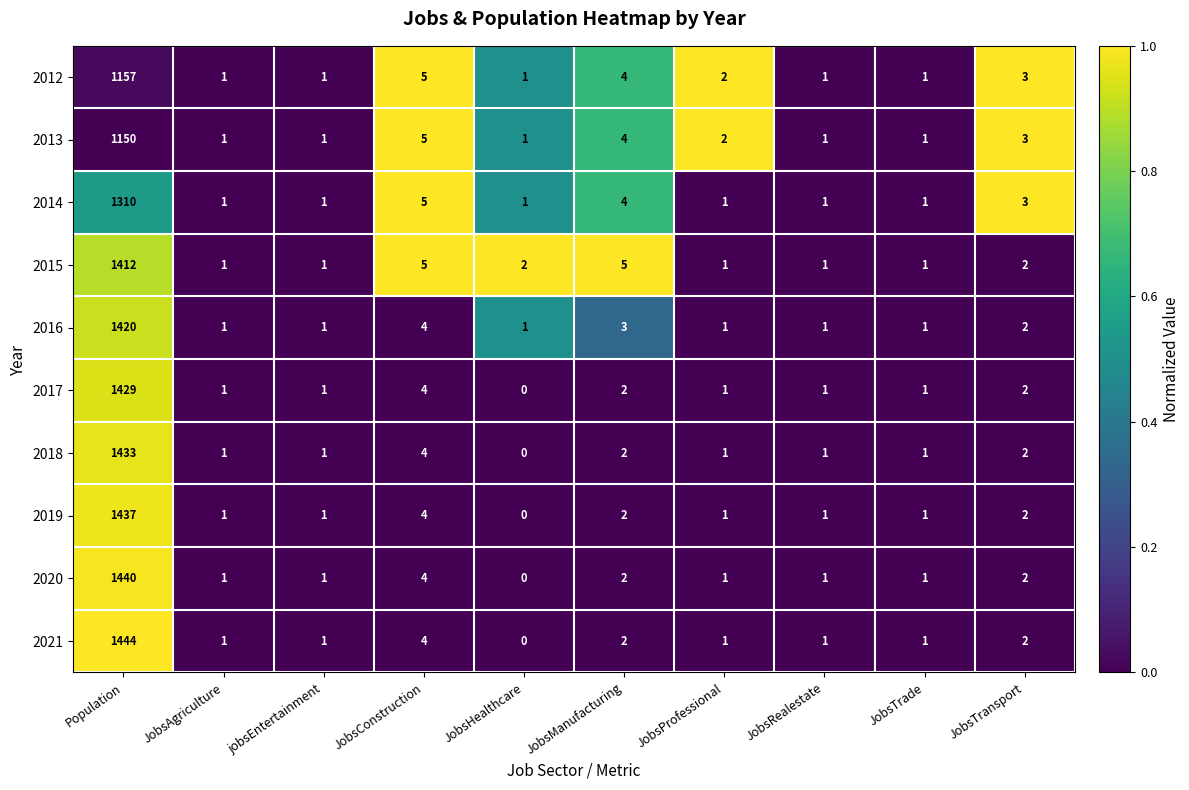

Where is 2020 nearest to the value 720?

JobsConstruction